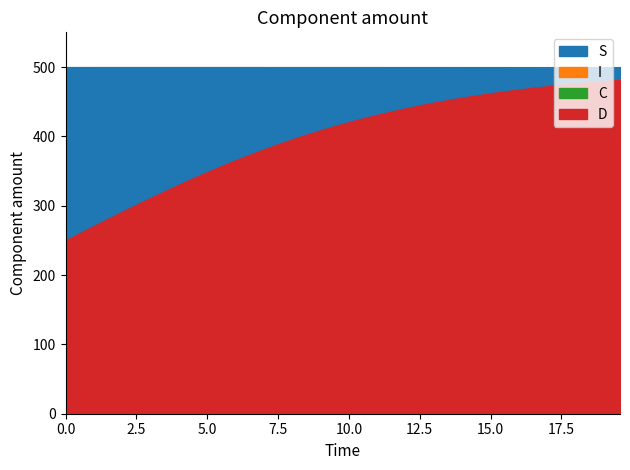

True or false: S has a value of 0.4 at time.

False